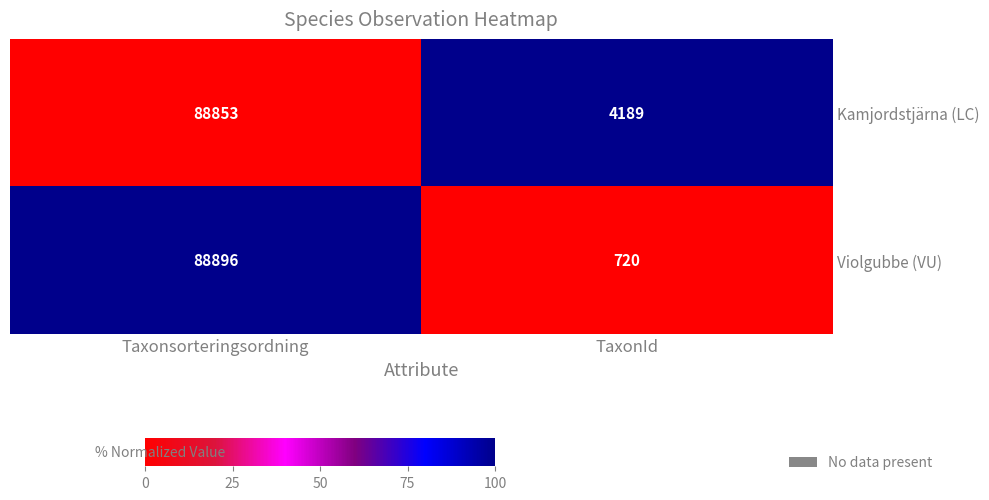

Read the Violgubbe (VU) value at Taxonsorteringsordning, to the nearest 10.

88900